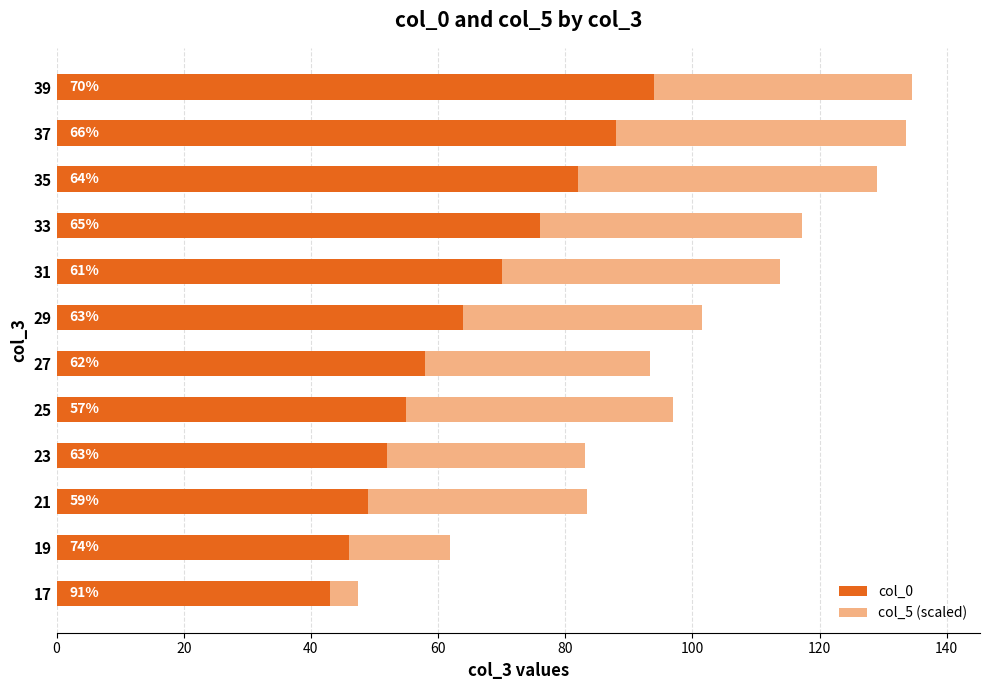

What is the value of the col_0 bar at the 2nd from the left?

46.0